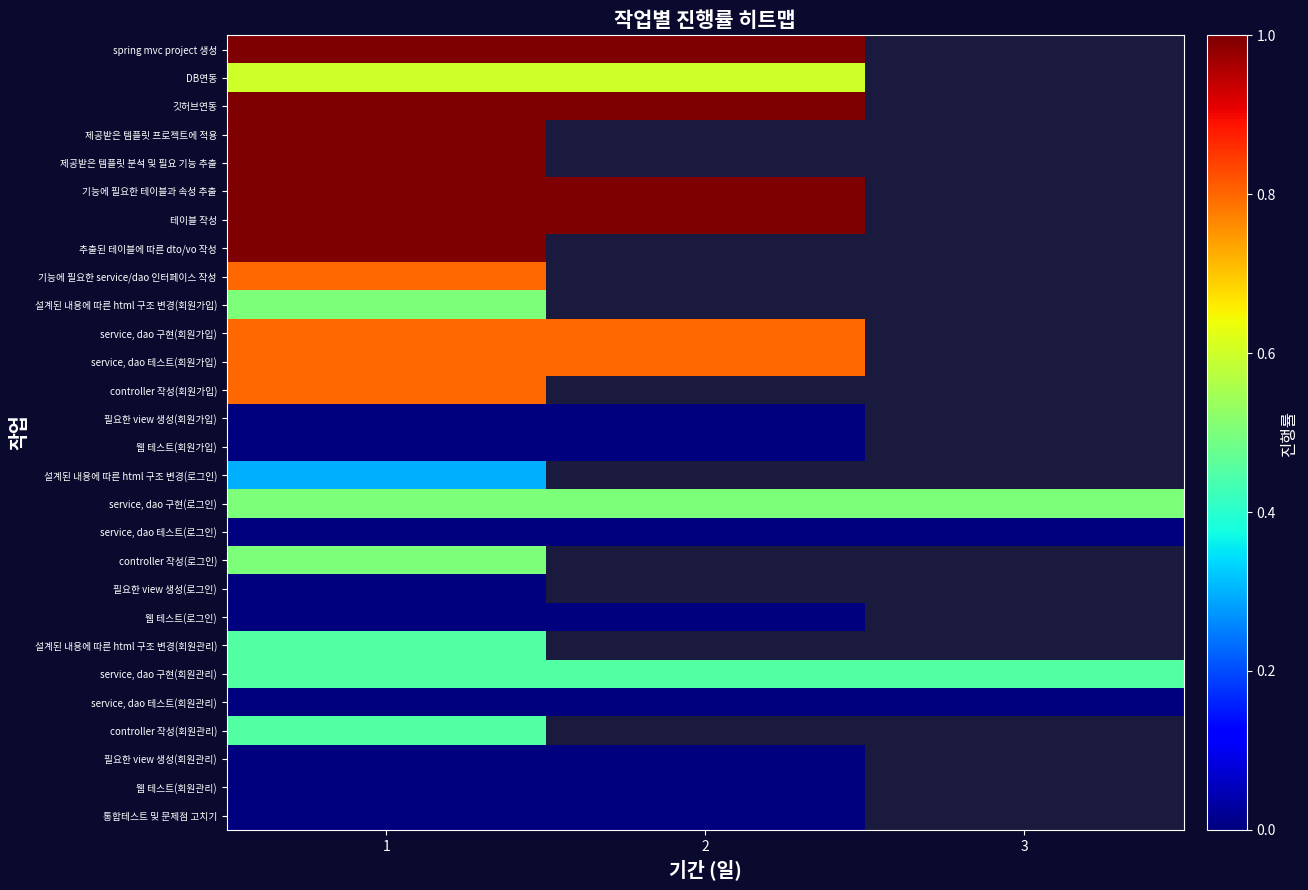

List the labels in order of 필요한 view 생성(회원가입) value, smallest first.

1, 2, 3